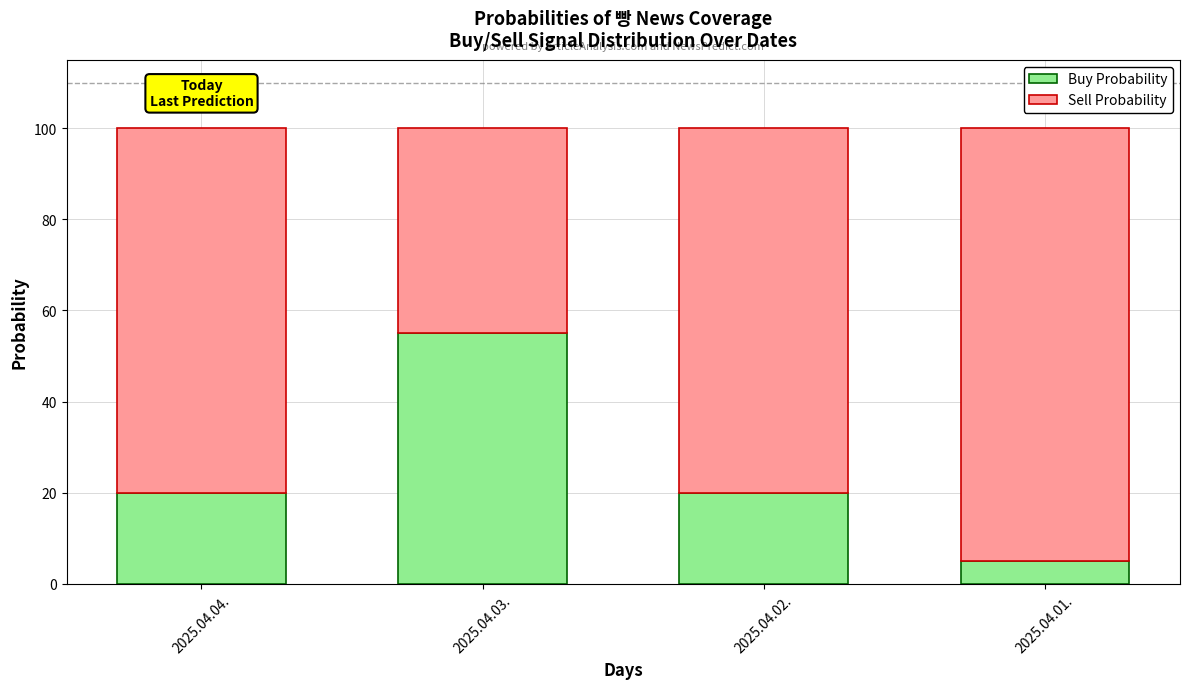

The Buy Probability series shows 55 at 2025.04.03.. True or false?

True